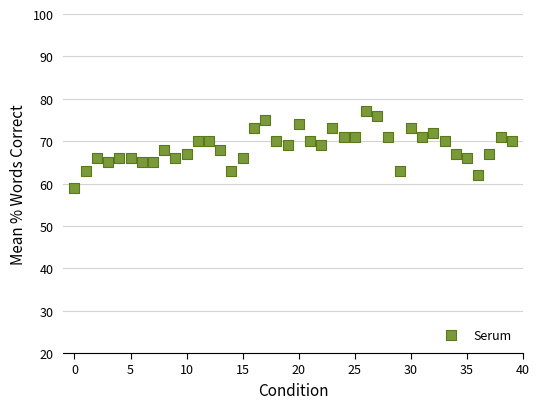

What is the range of Y values (max minus min)?

18